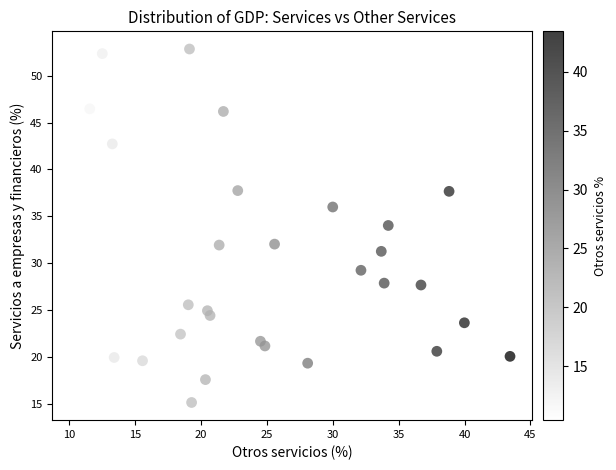

What is the range of X values (max minus min)?

33.0